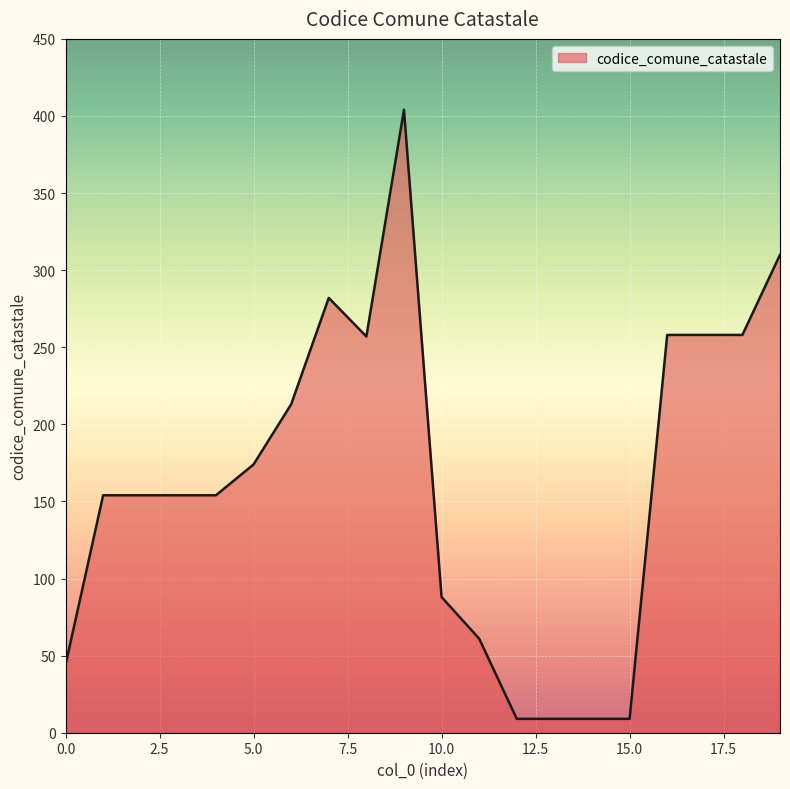

What is the maximum value shown in the chart?

404